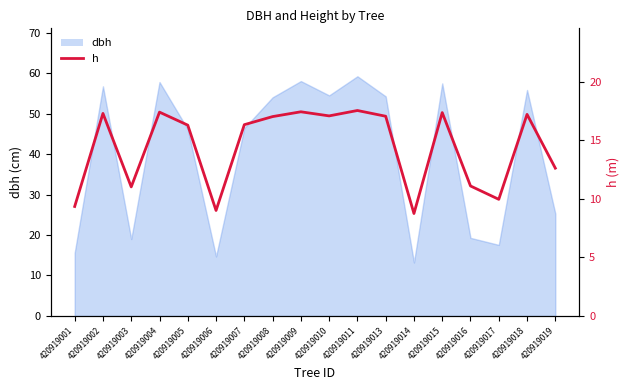

Where is the data nearest to the value 13?

420919019